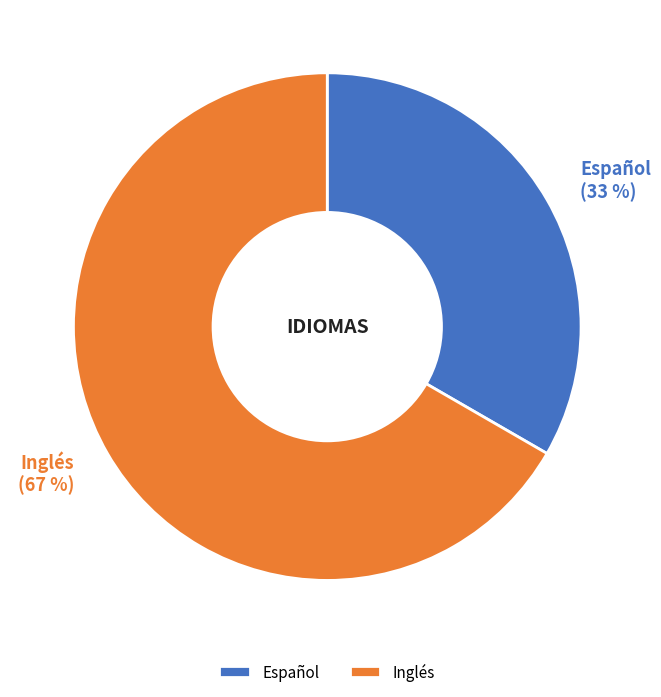

The Español slice represents 33% of the pie. True or false?

True